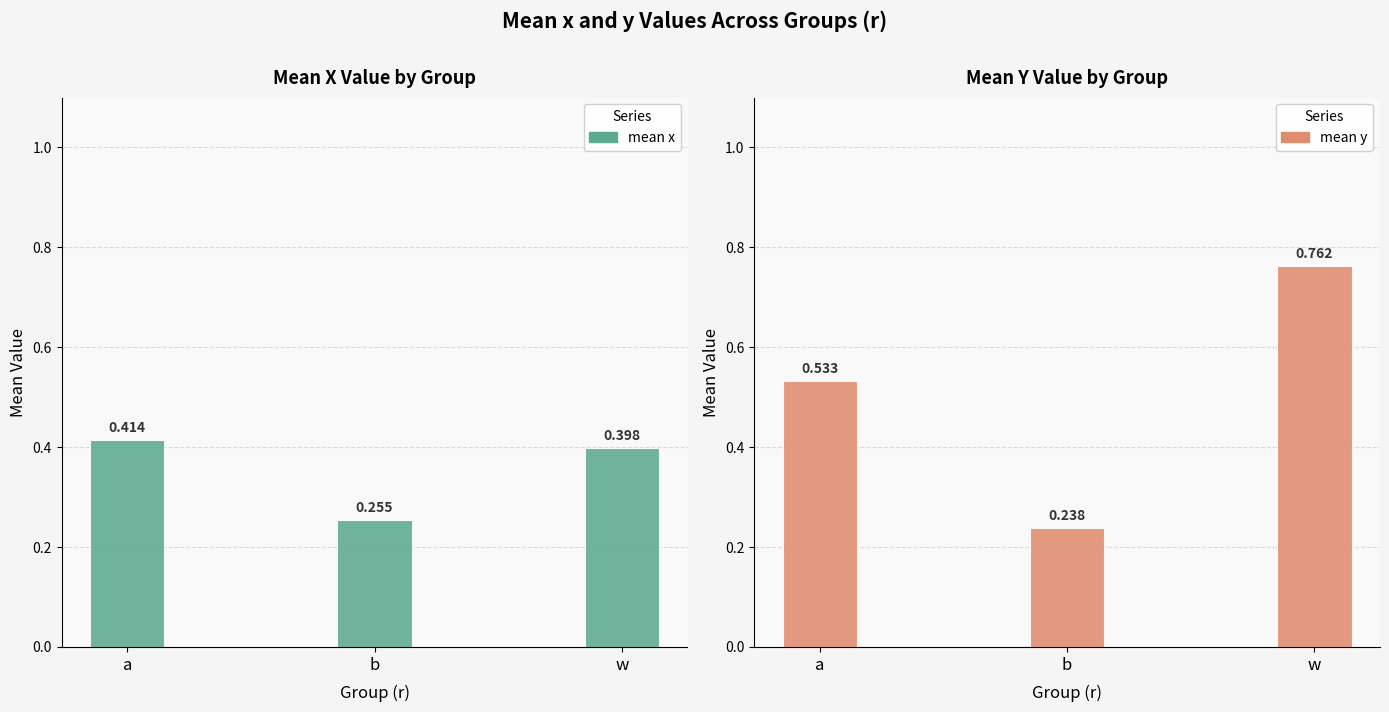

Rank the categories by mean_y value from lowest to highest.

b, a, w